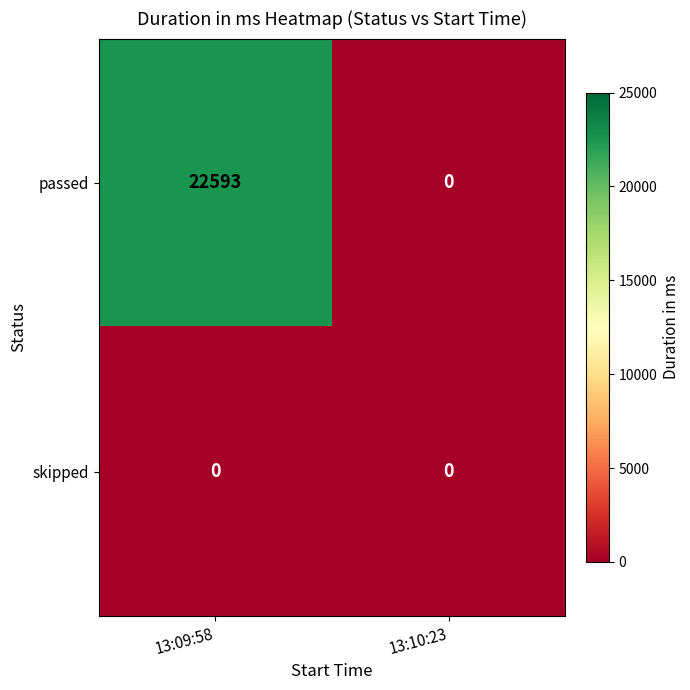

List the labels in order of passed value, smallest first.

13:10:23, 13:09:58